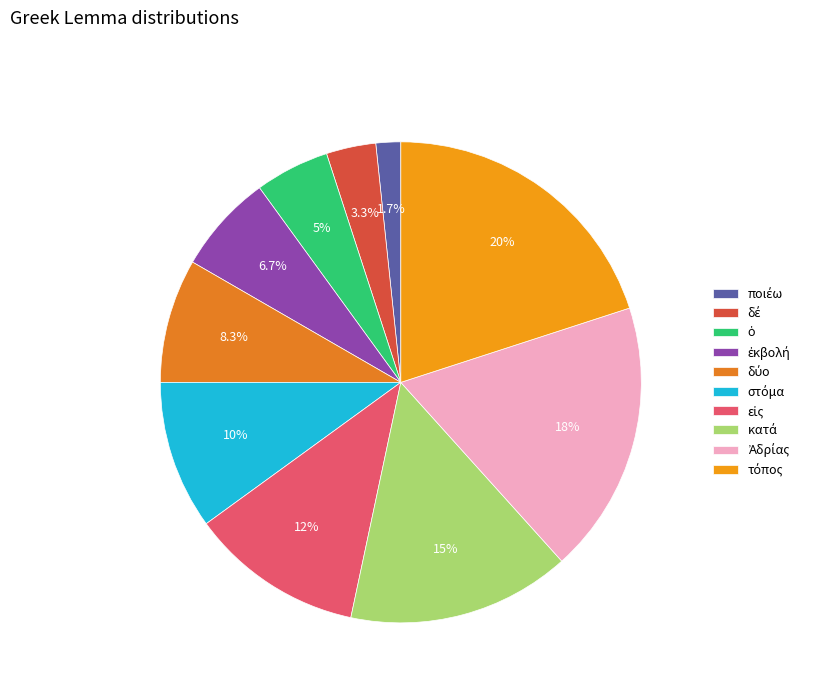

How many slices are in this pie chart?

10